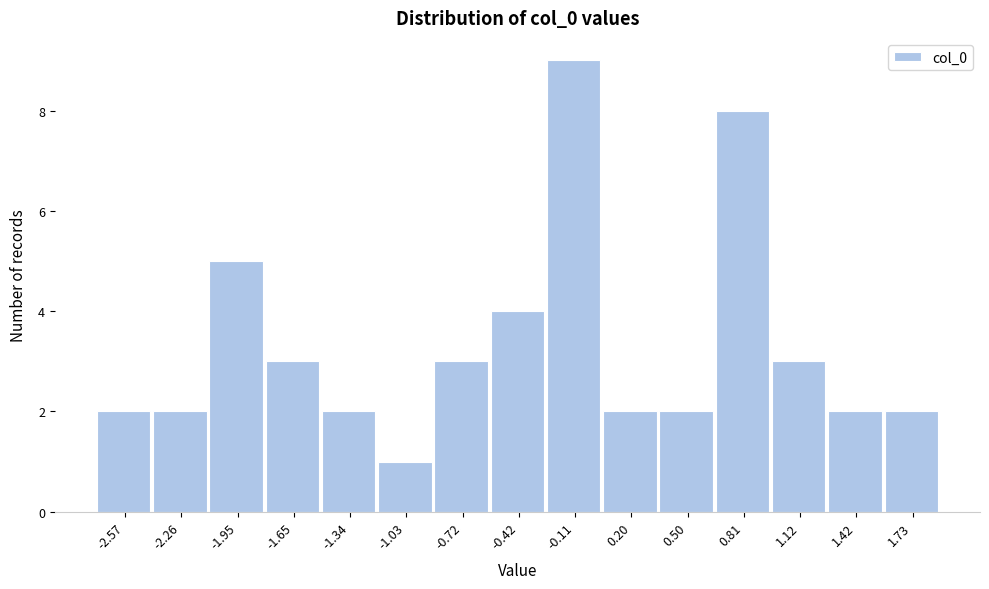

Reading left to right, what are all the values shown in this chart?

2	2	5	3	2	1	3	4	9	2	2	8	3	2	2